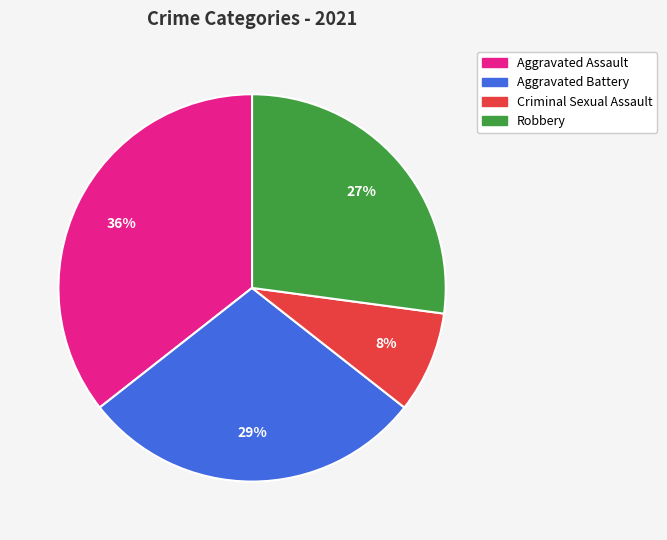

Is the sum of Aggravated Assault and Robbery greater than half?

Yes